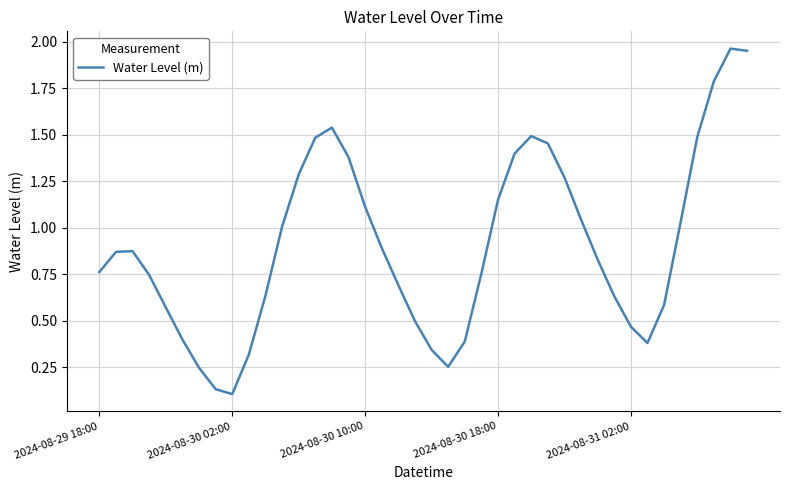

What is the difference between the maximum and minimum values?

1.9